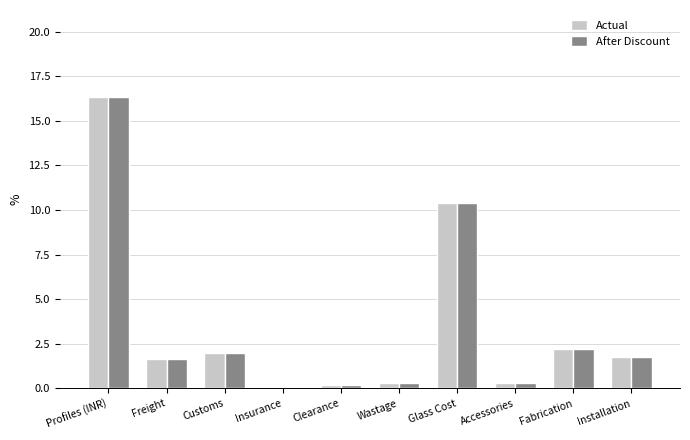

What is the sum of the Actual values at Insurance and Glass Cost?

10.5